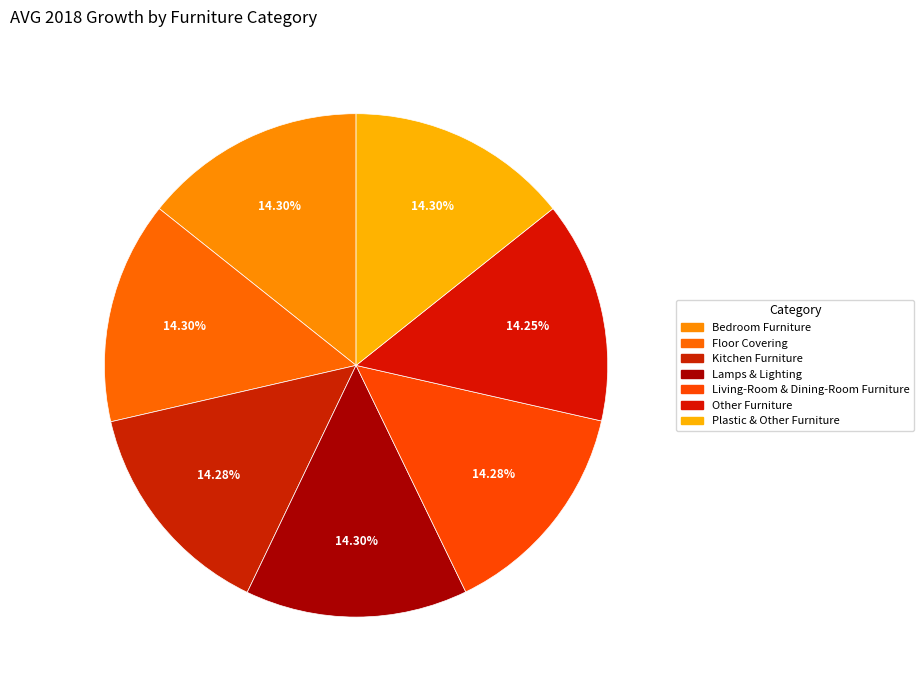

What percentage is the Lamps & Lighting slice, to the nearest percent?

14%